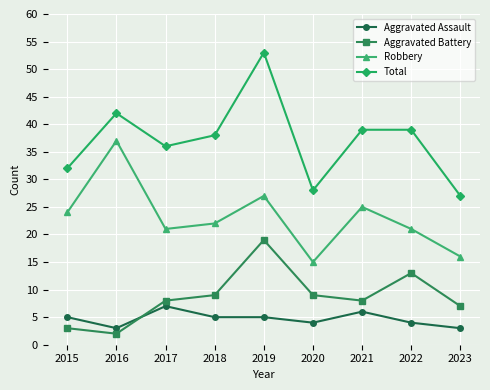

True or false: Robbery and Total intersect in this chart.

False